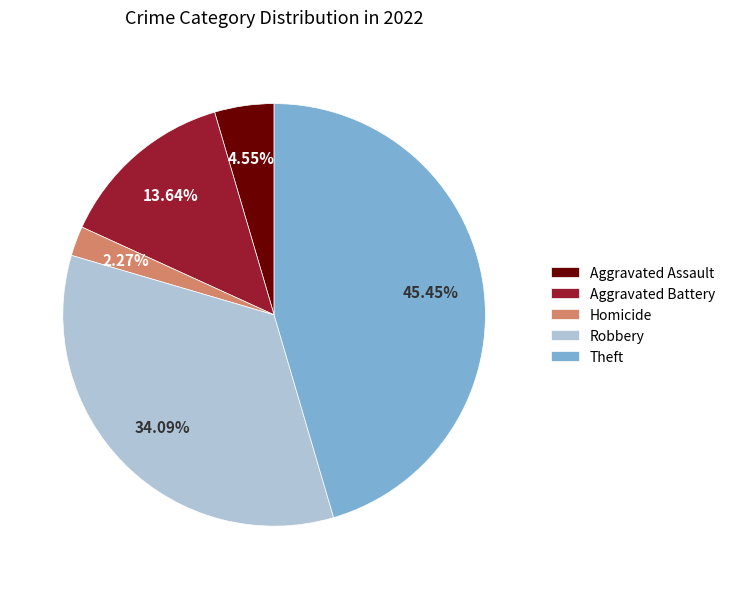

Does Homicide represent more than half of the total?

No